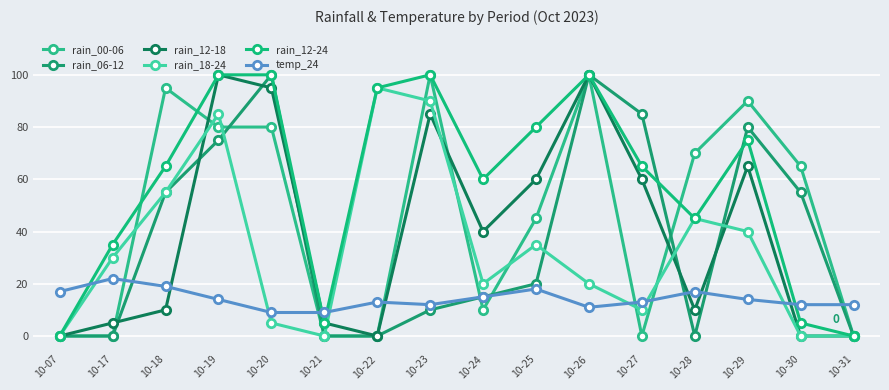

How many intersections are there between temp_24 and rain_12-24?

4